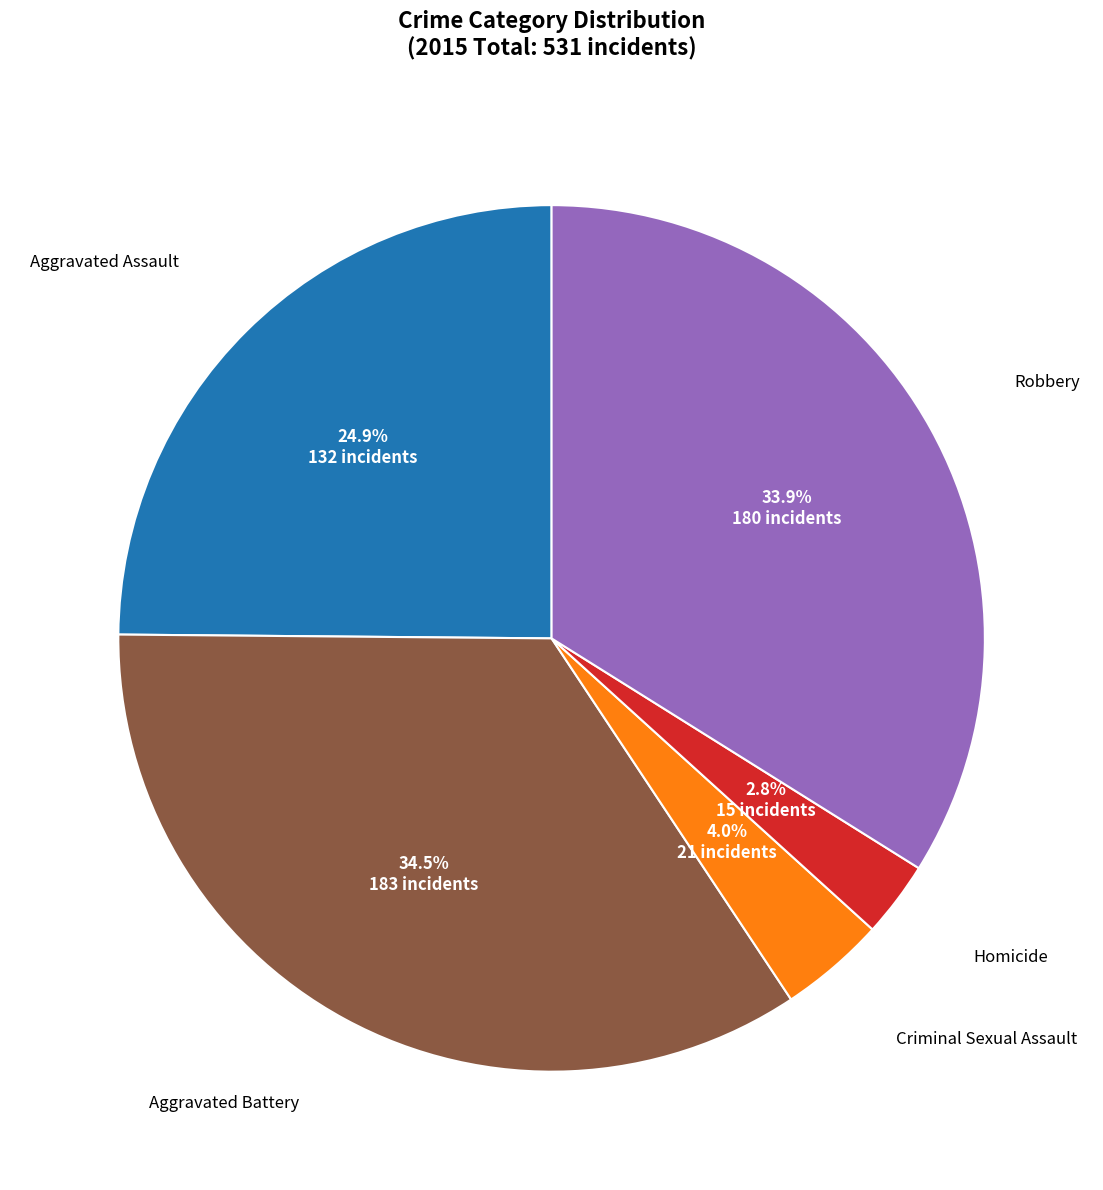

What portion of the pie excludes Criminal Sexual Assault?

96.0%